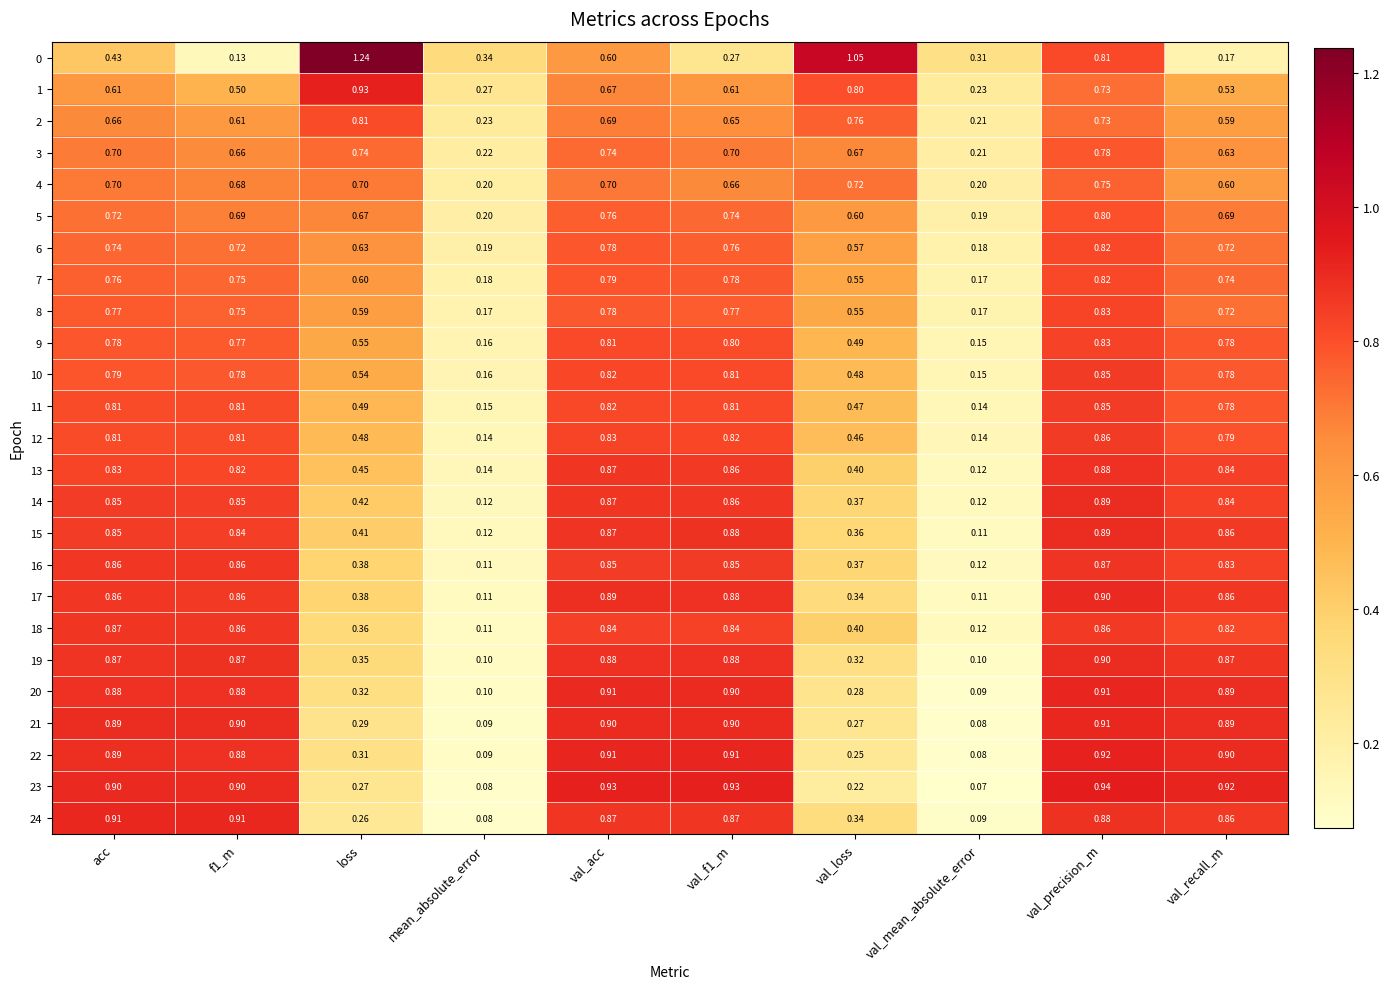

Is the value of 1 at loss greater than the value of 24 at val_recall_m?

Yes